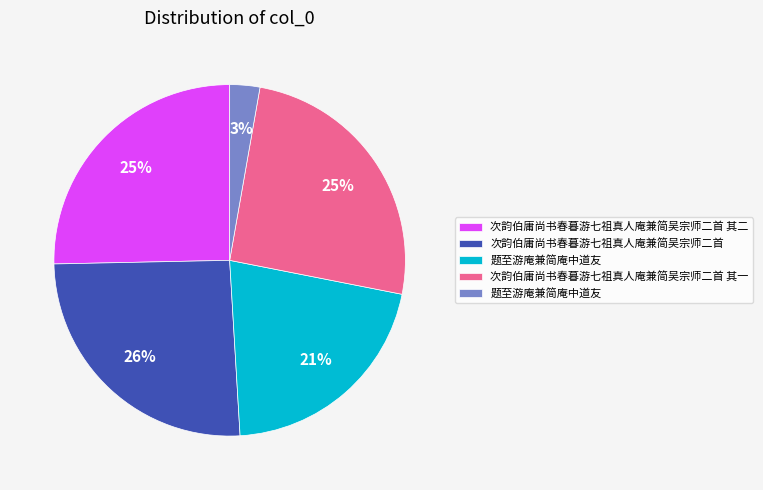

To the nearest percent, what is the average slice percentage?

20%